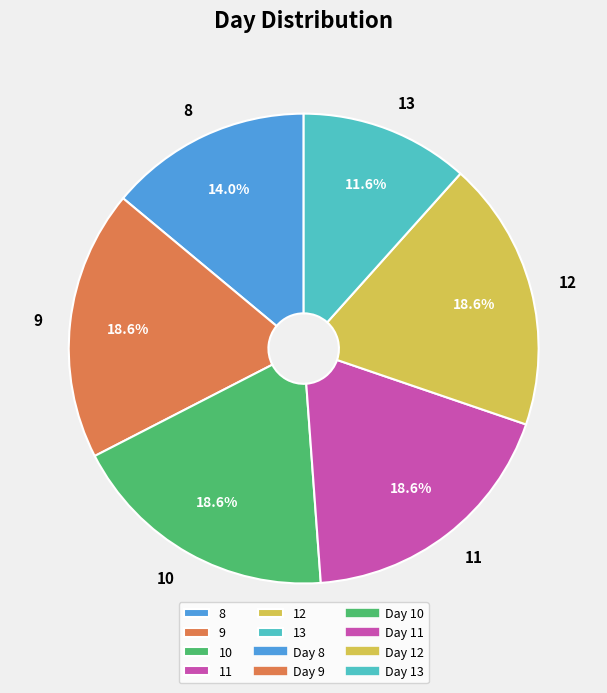

Is there a majority slice in this chart?

No